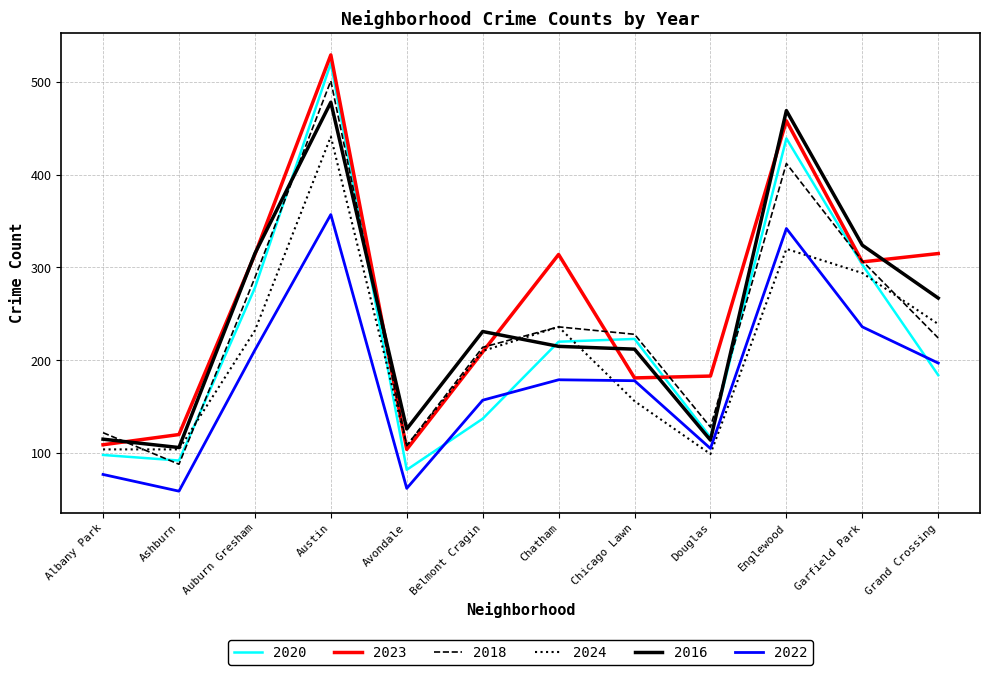

Which series has the largest total across all categories?

2023